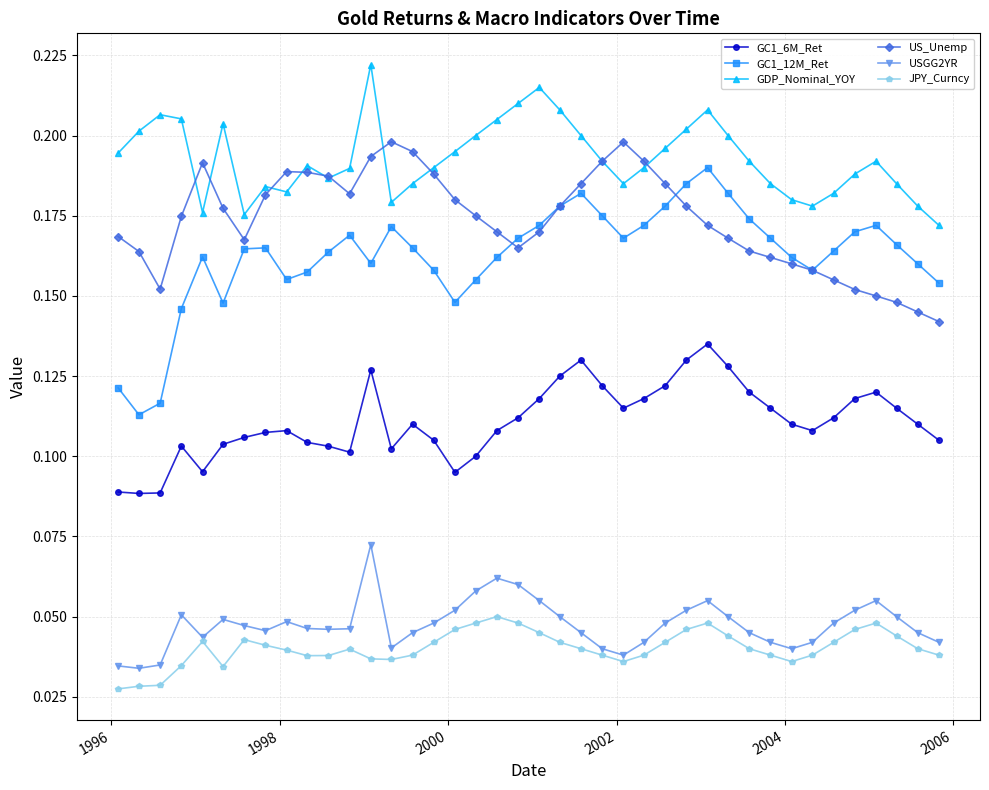

Which series has the largest range (max minus min)?

GC1_12M_Ret